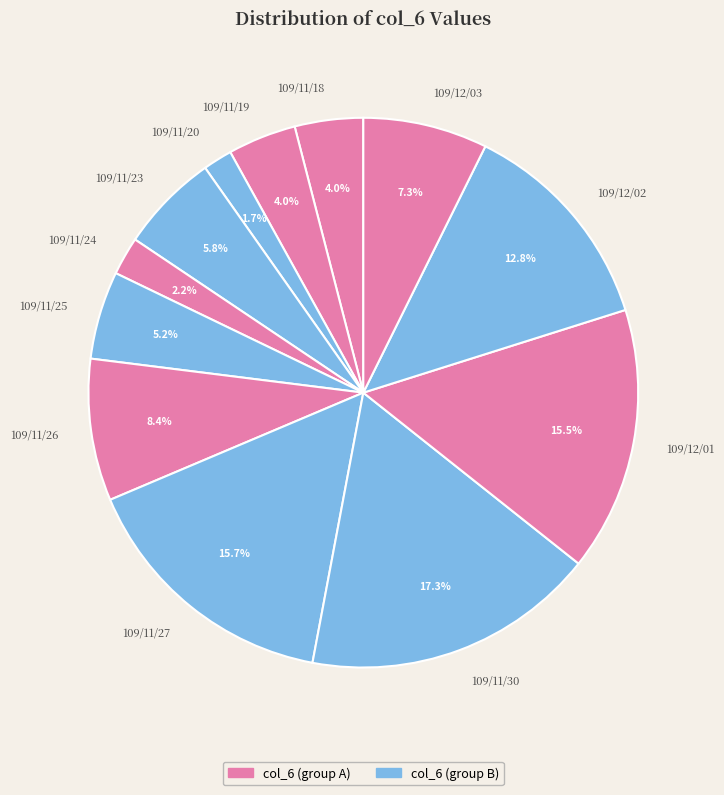

To the nearest percent, what portion does 109/11/25 represent?

5%